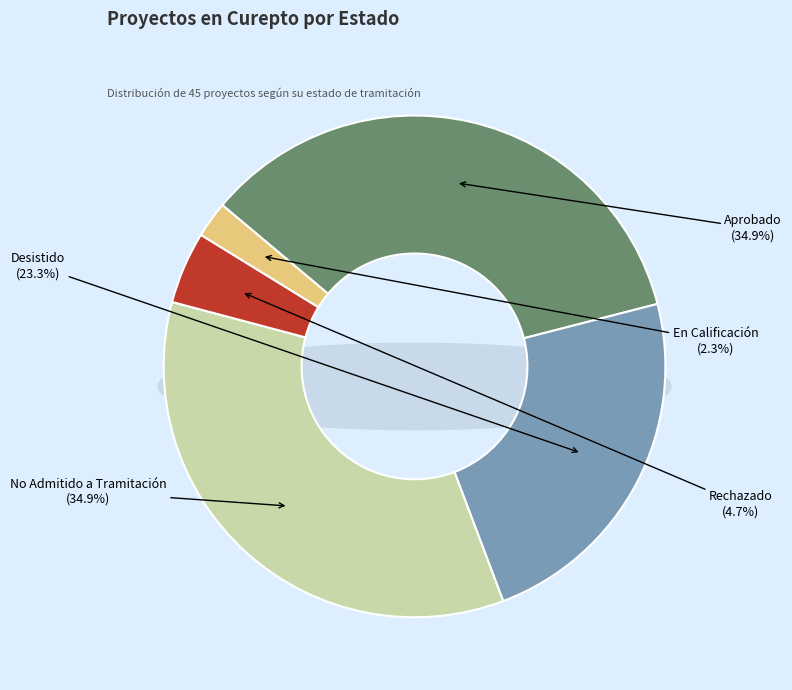

What is the largest slice in the pie chart?

Aprobado